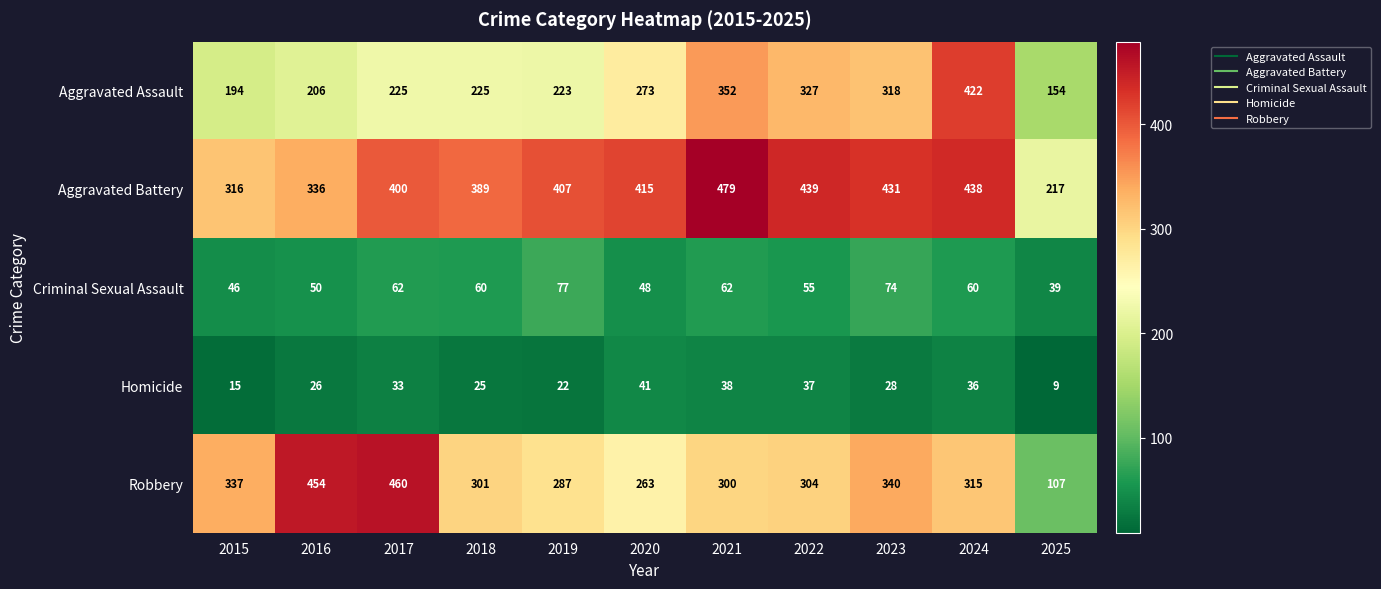

At which category does the chart reach its minimum across all series?

2025